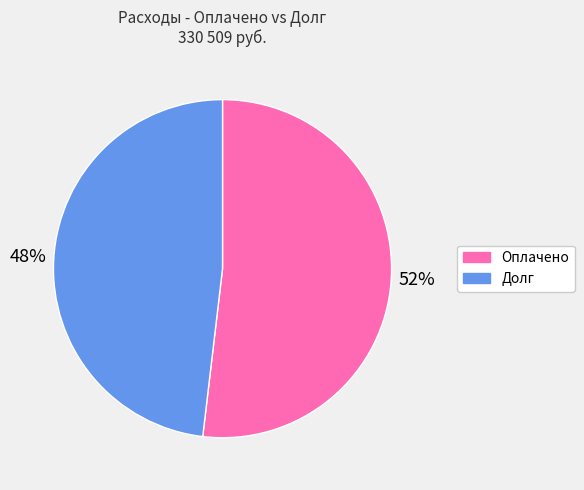

The Оплачено slice represents 52% of the pie. True or false?

True